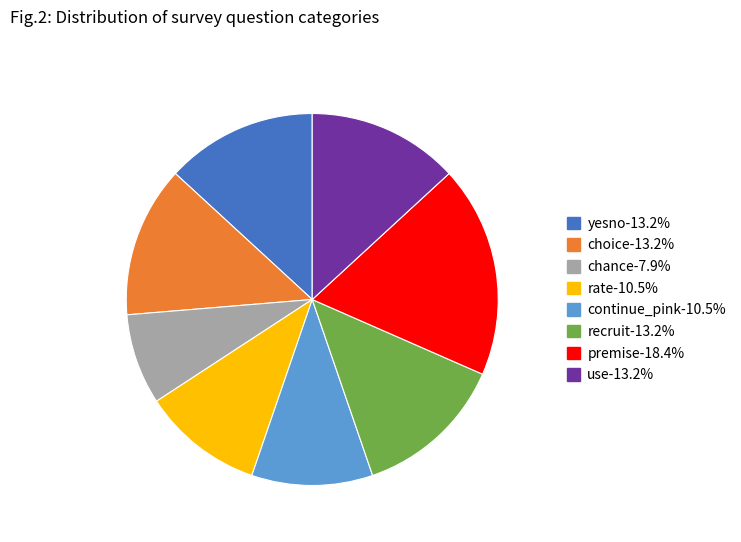

Between premise and rate, which is larger?

premise